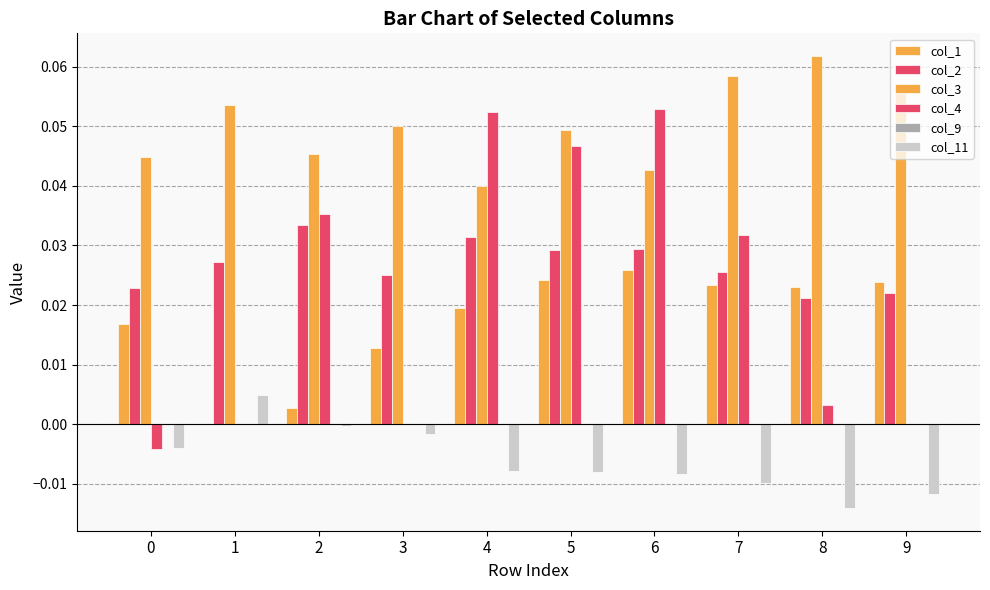

How many categories are shown in the chart?

10